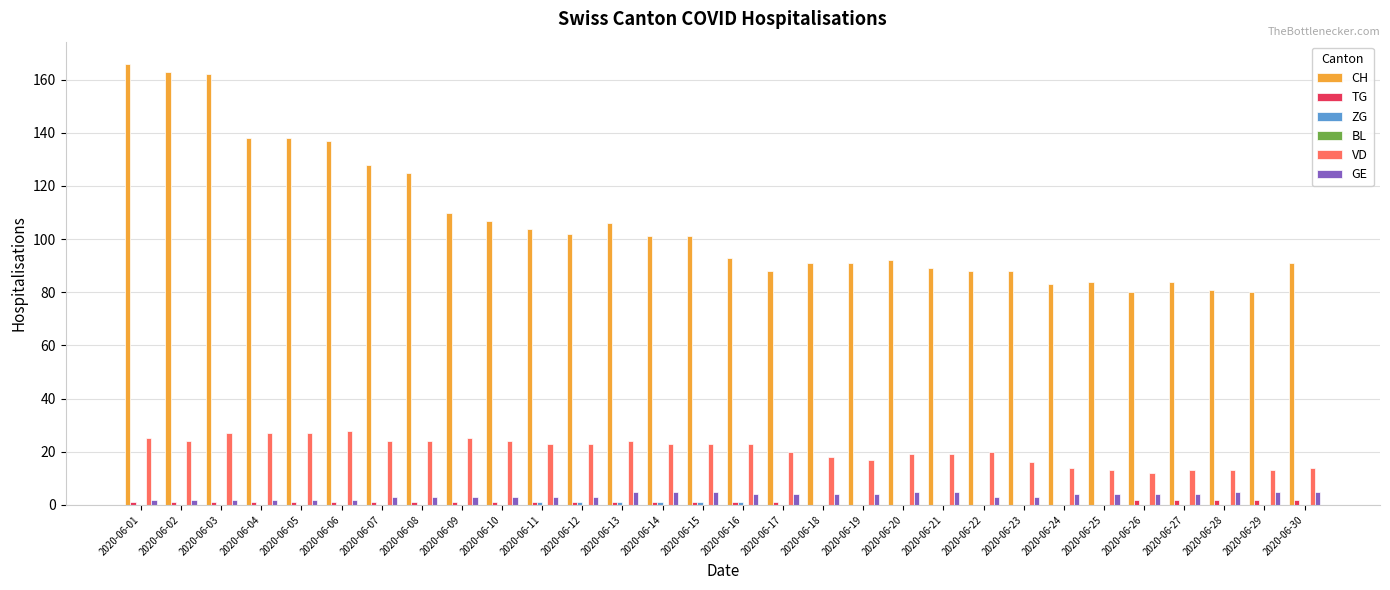

How many groups of bars are there?

30